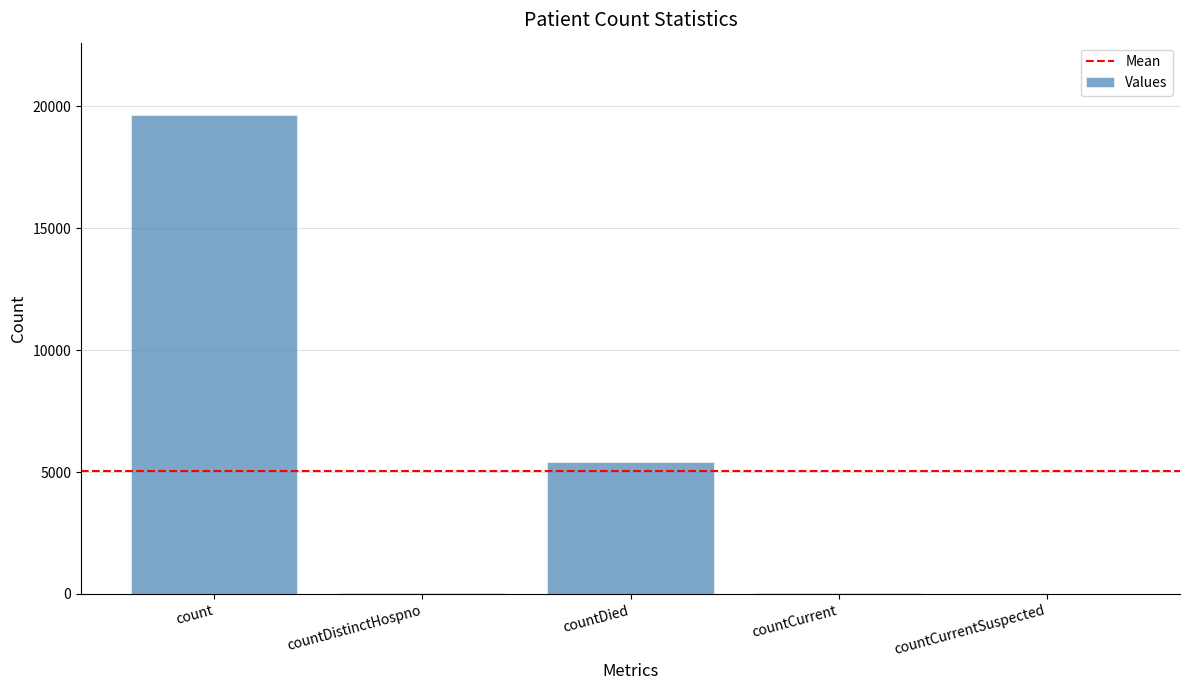

What is the change in value from countDied to countCurrentSuspected?

-5431